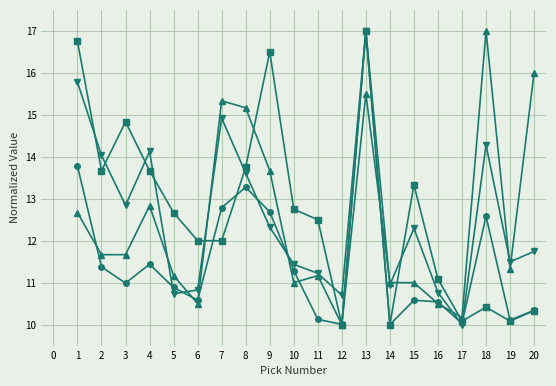

What is the spread (max minus min) of values at 13?

1.5